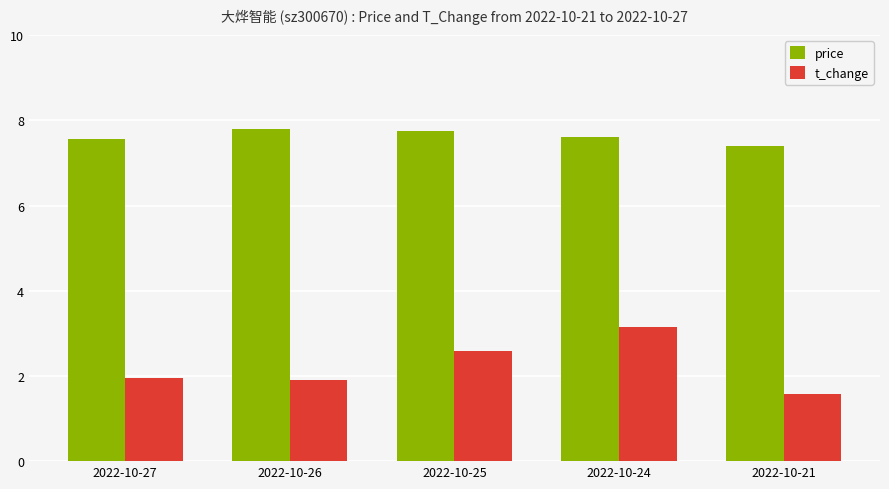

At 2022-10-26, list the series in order from largest to smallest.

price, t_change